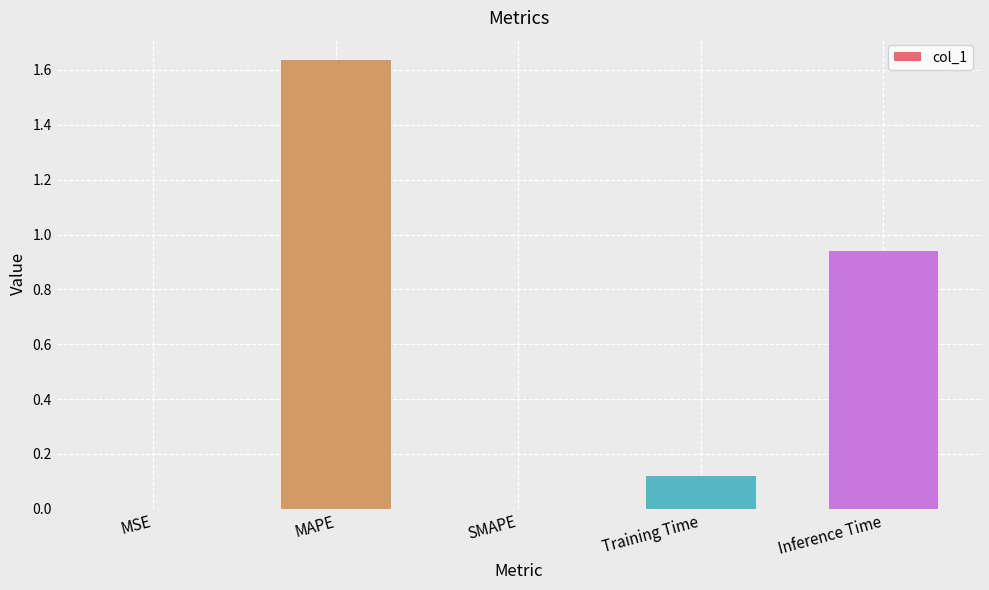

What is the sum of all values?

2.7